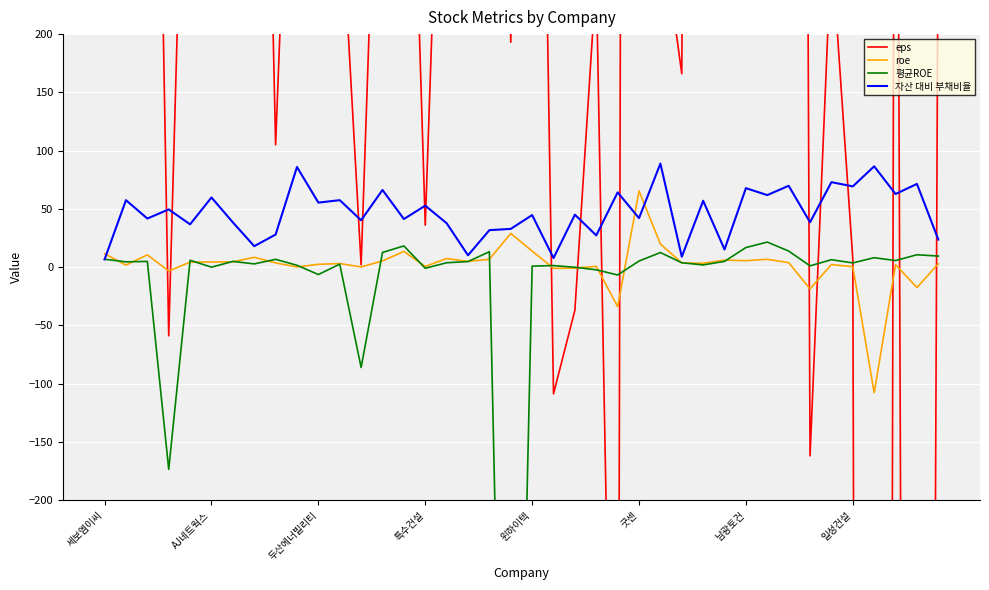

What is the difference between the second highest and minimum values in the roe series?

136.8